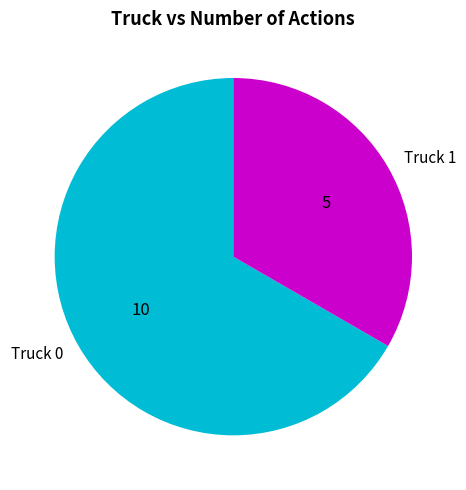

Combined, do Truck 1 and Truck 0 account for over 50%?

Yes